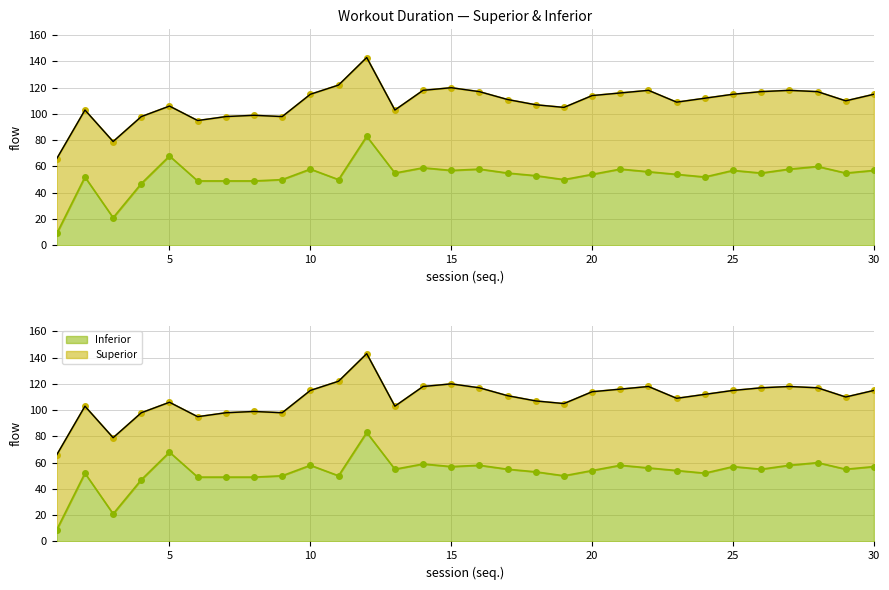

What value does the data have at 4?

47